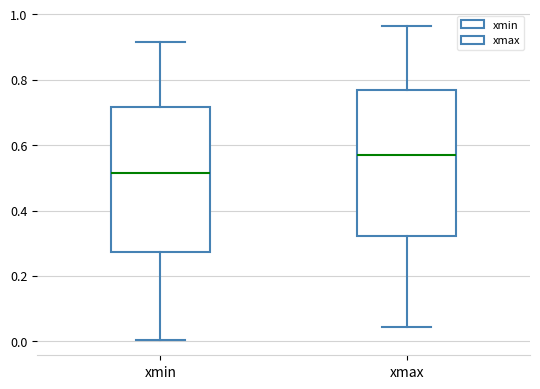

Which box has the lowest median line?

xmin